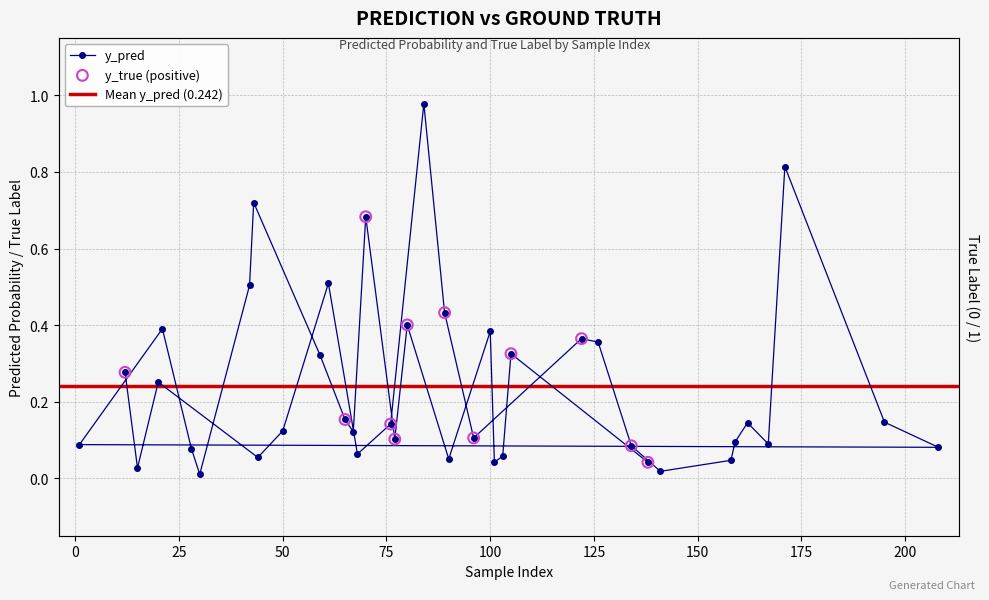

Between 68 and 67, which is larger?

67